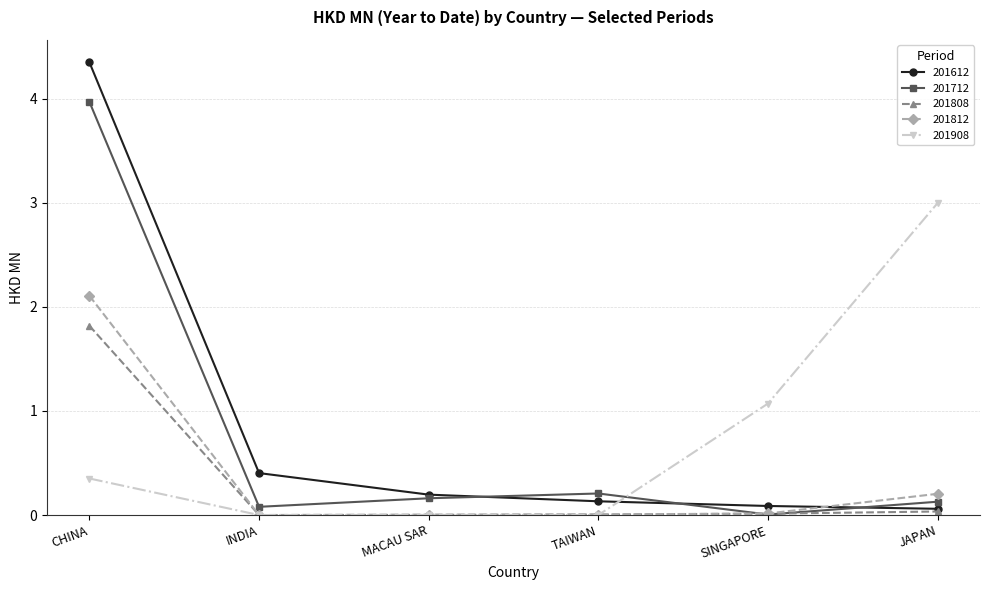

True or false: 201612 has more than 0 interior local peaks.

False